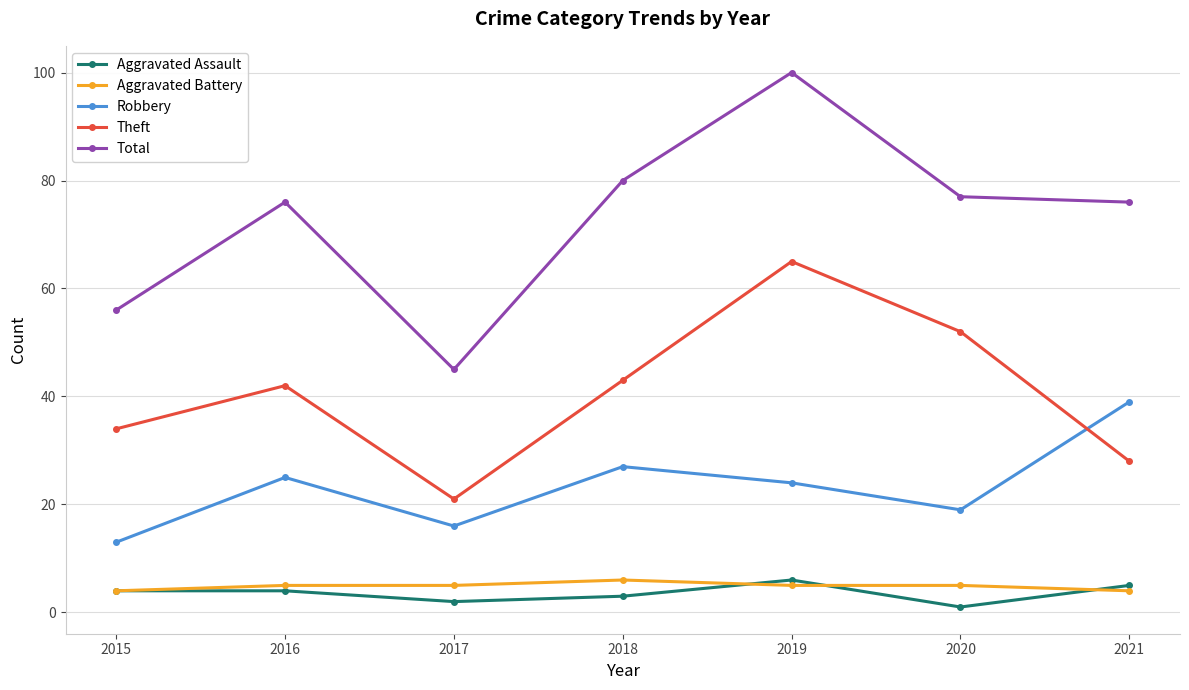

At how many categories does at least one series exceed 87?

1